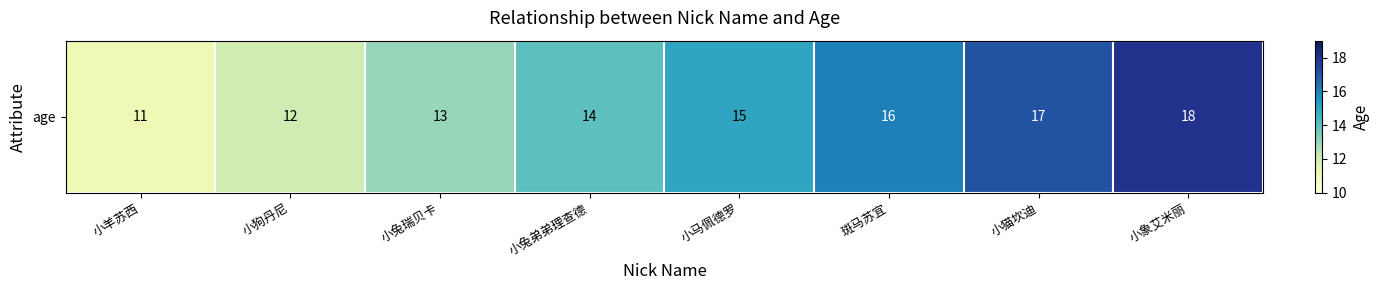

Rank the categories by value from lowest to highest.

小羊苏西, 小狗丹尼, 小兔瑞贝卡, 小兔弟弟理查德, 小马佩德罗, 斑马苏宜, 小猫坎迪, 小象艾米丽